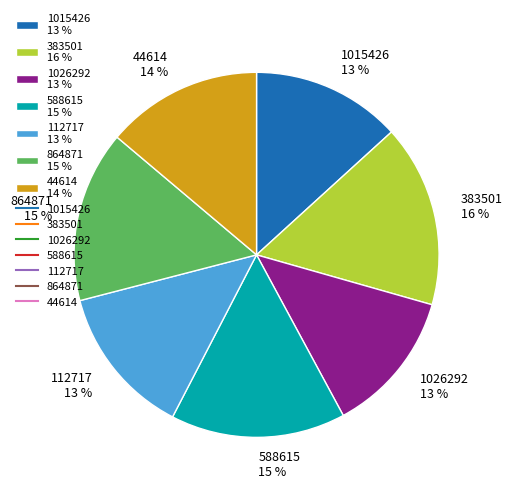

Is the sum of 864871 15 % and 112717 13 % greater than half?

No